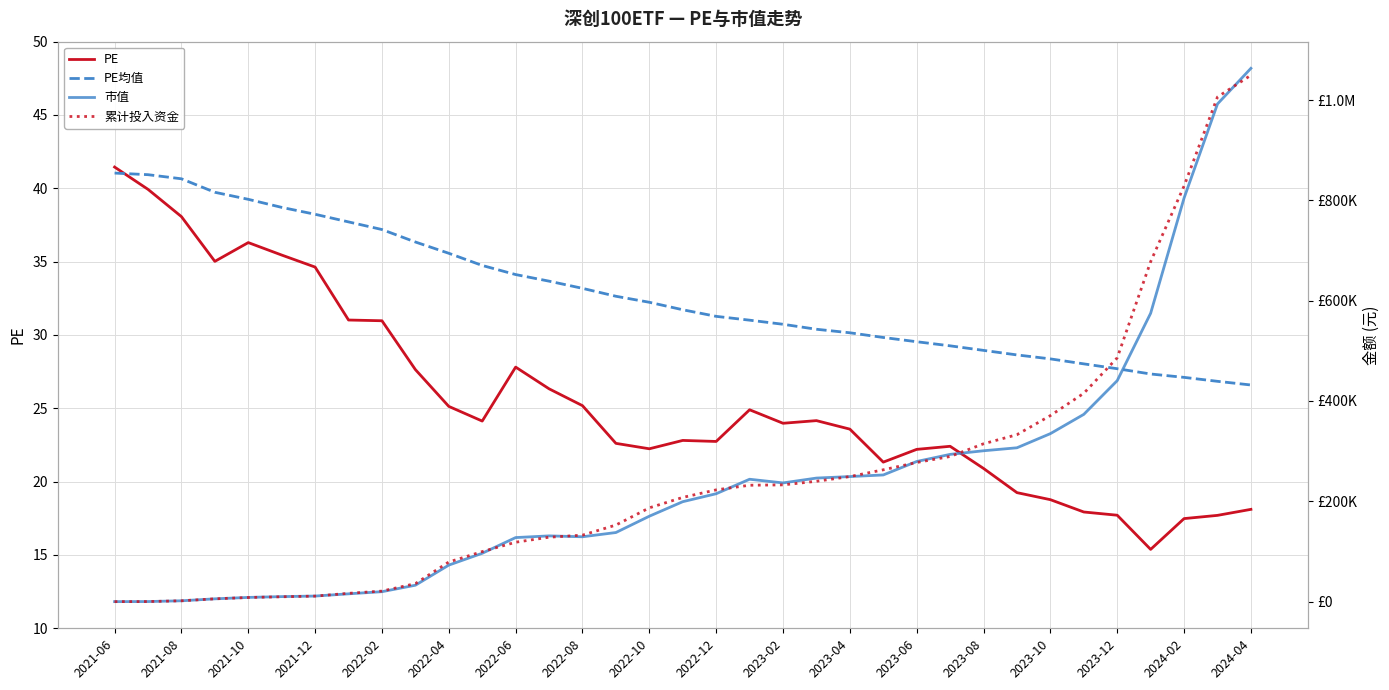

What is the minimum value for PE?

15.4